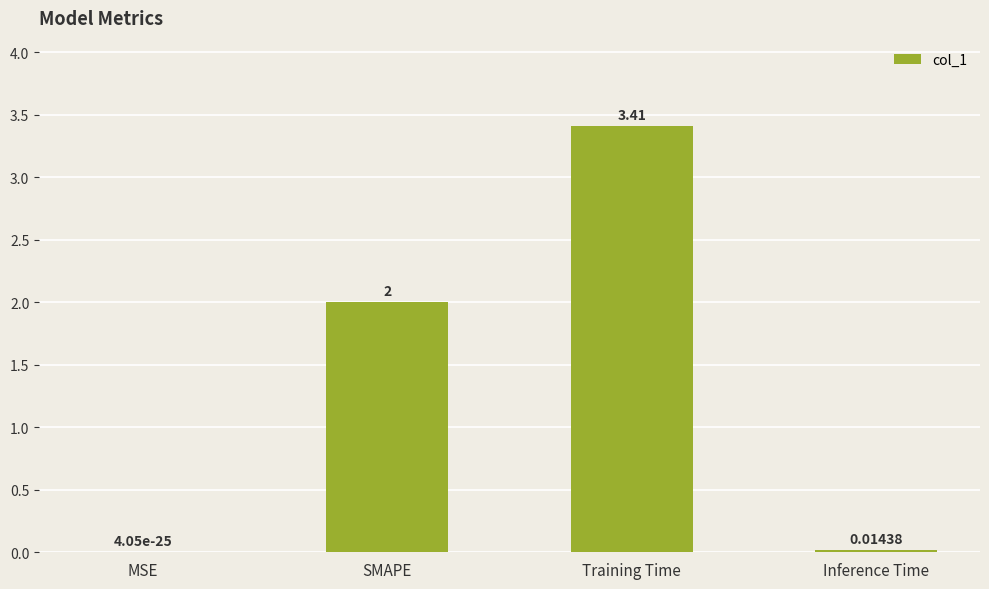

What is the sum of the values at SMAPE and MSE?

2.0